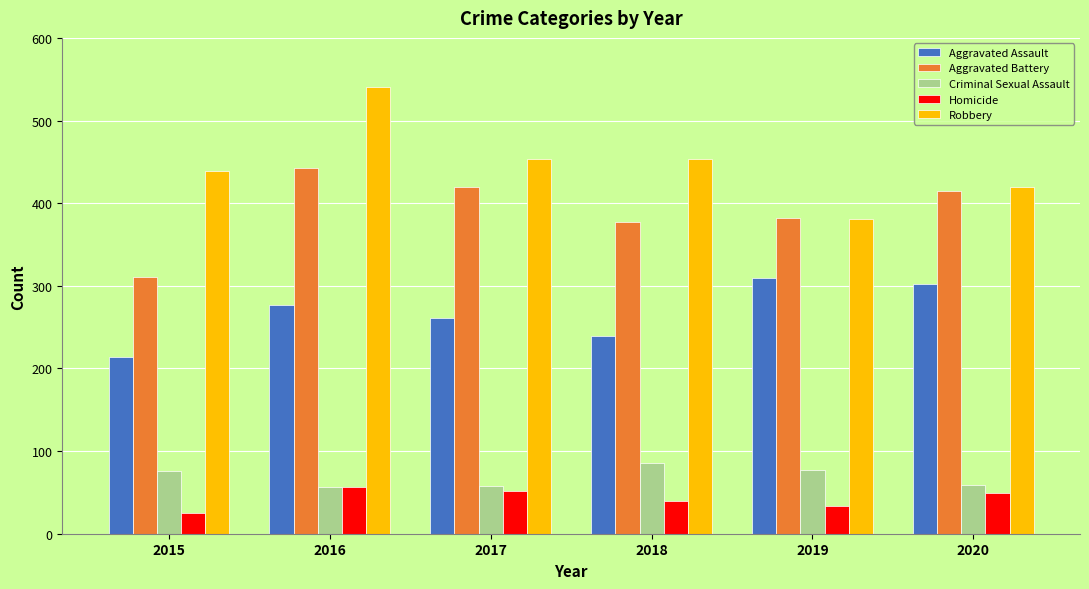

The value of Criminal Sexual Assault at 2016 is 80. True or false?

False